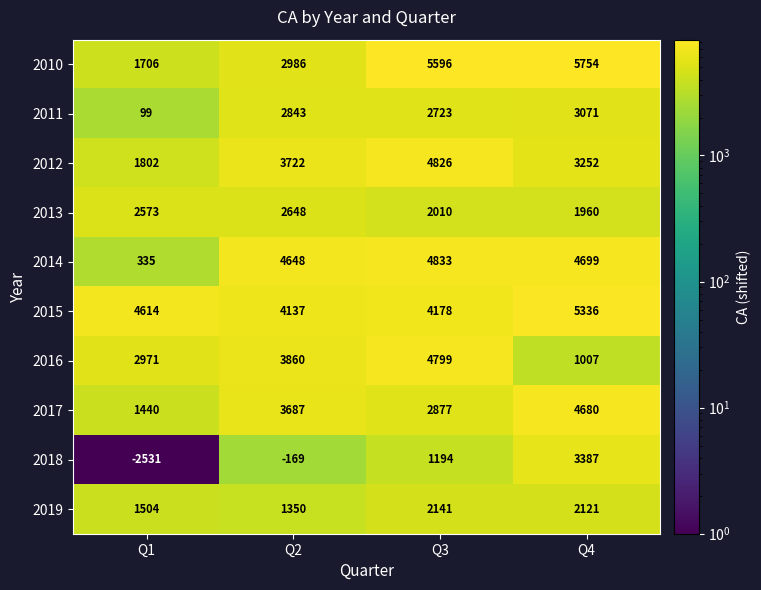

At how many categories does at least one series exceed 5276?

2